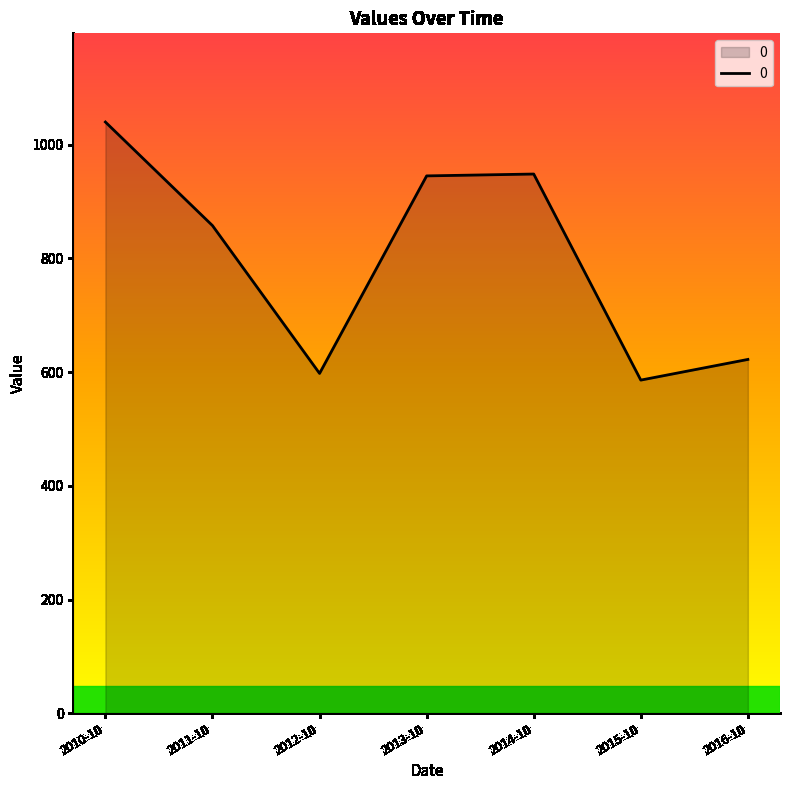

Is it true that the value at 2013-10 is 944.9?

True